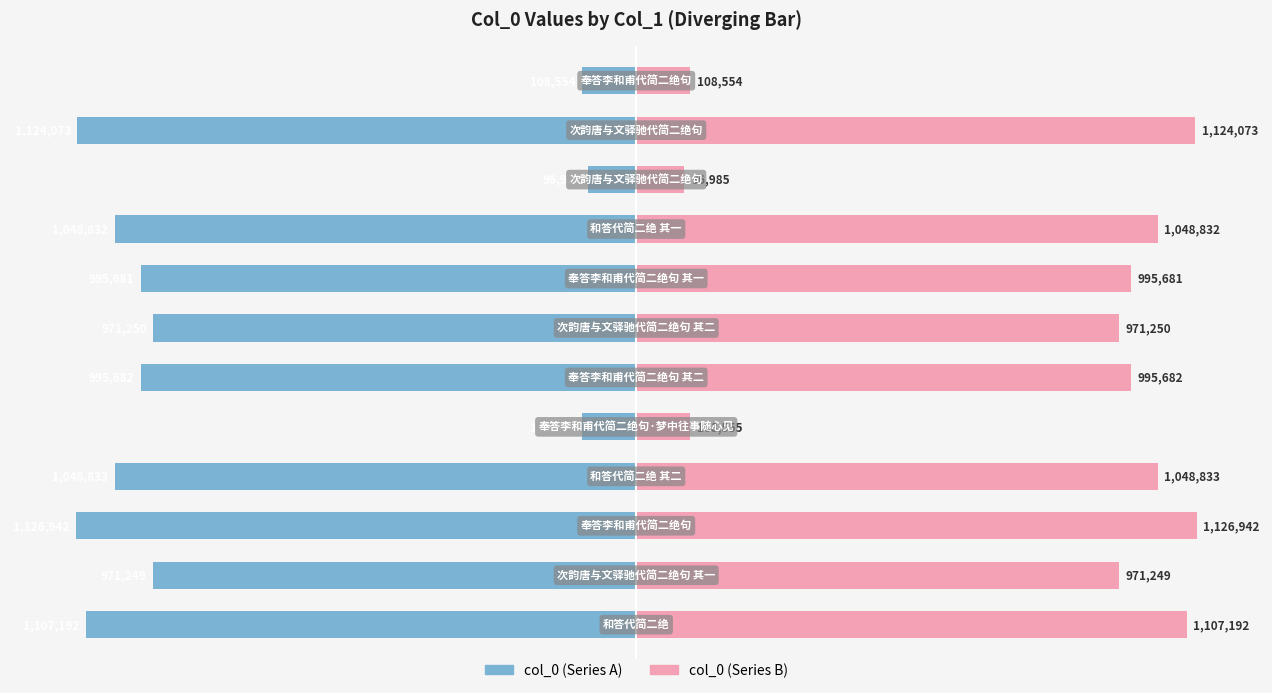

Is the value of col_0 (right) at 9 greater than the value of col_0 (left) at 1?

Yes